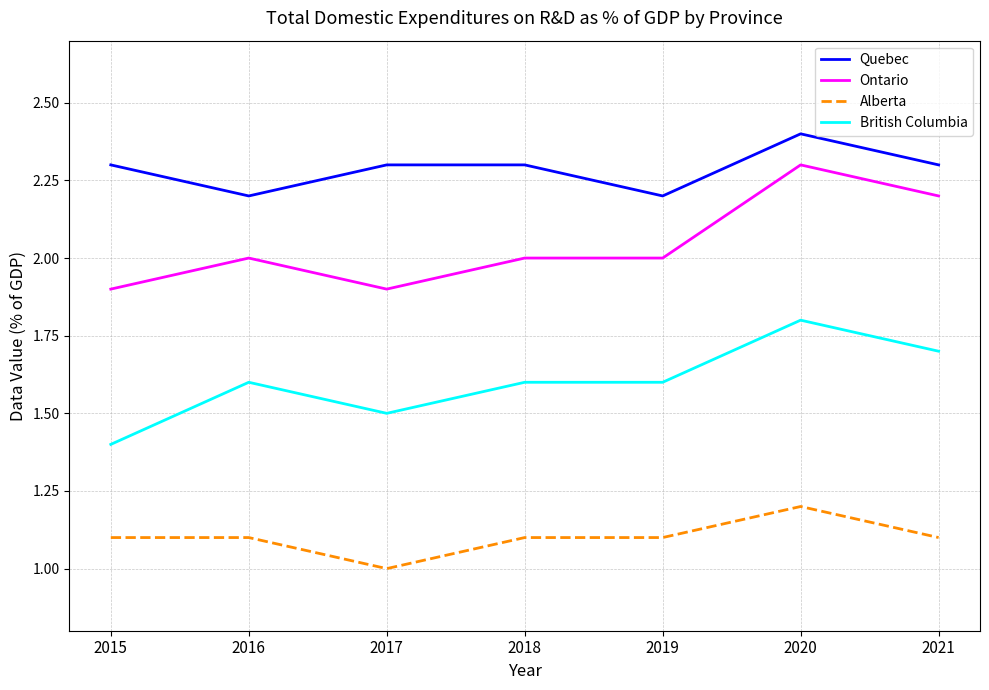

Which series has the largest total across all categories?

Quebec